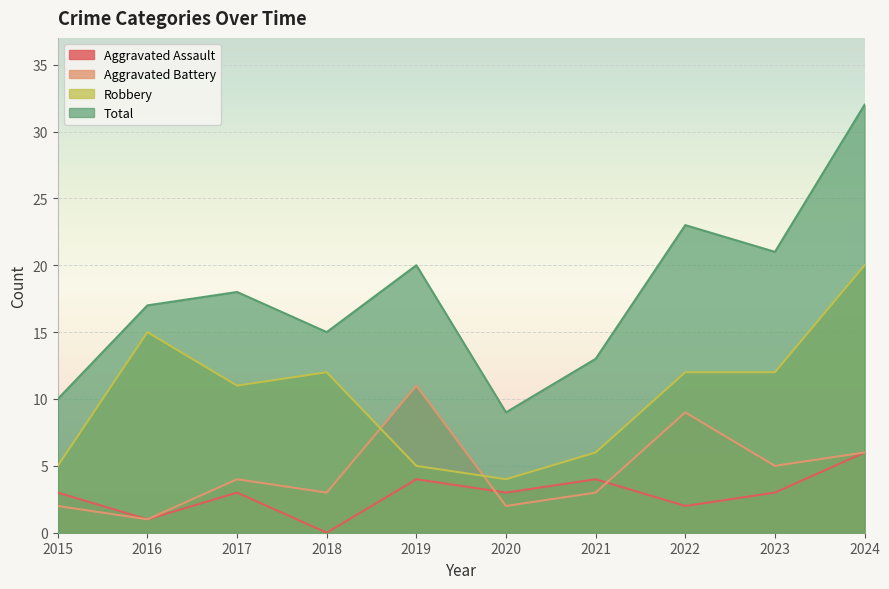

True or false: Aggravated Assault and Aggravated Battery cross at least once.

True